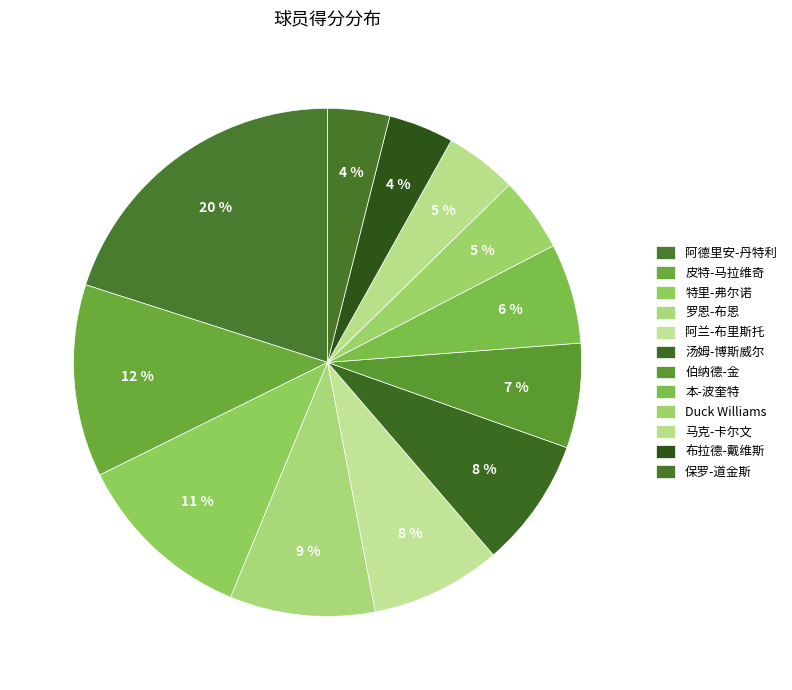

How many slices are in this pie chart?

12